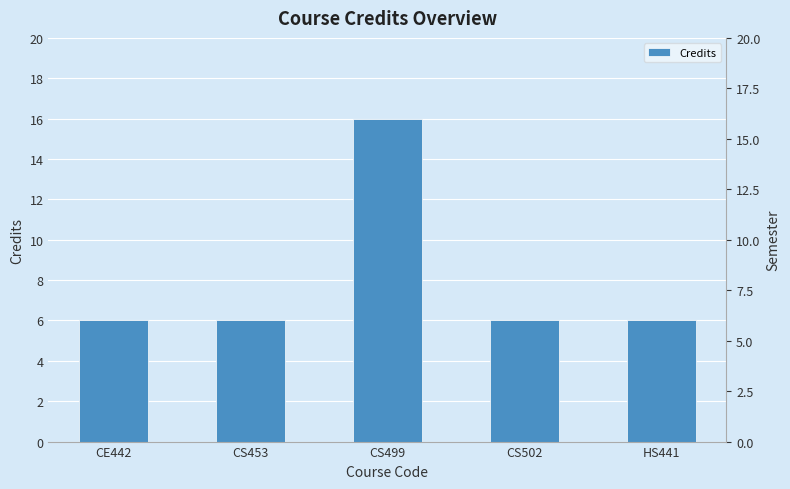

Reading left to right, what are all the values shown in this chart?

6	6	16	6	6